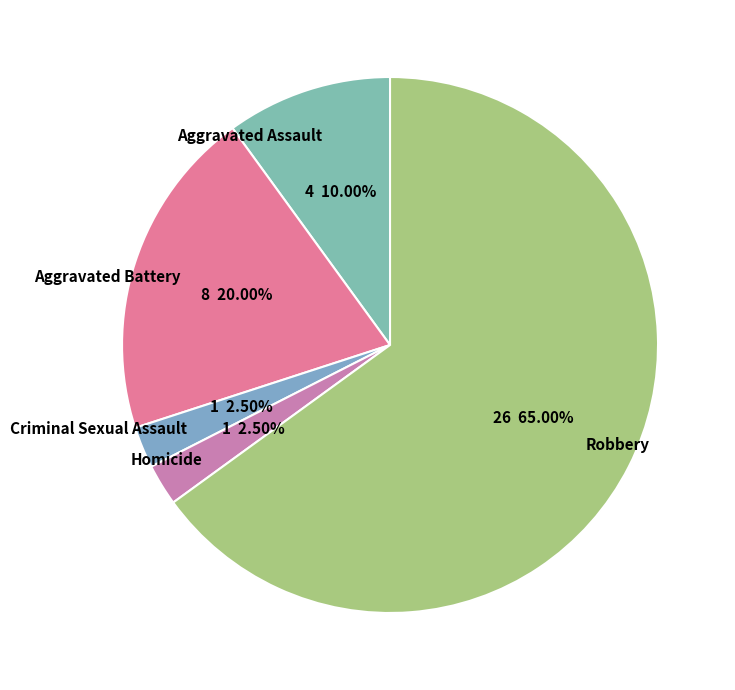

Which category has the biggest portion of the pie?

Robbery